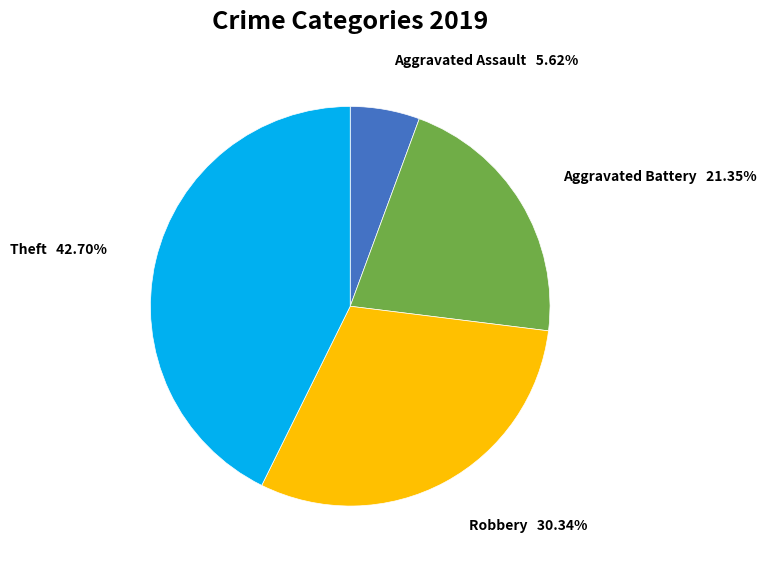

To the nearest percent, what is the difference between the Theft and Aggravated Assault slice percentages?

37%